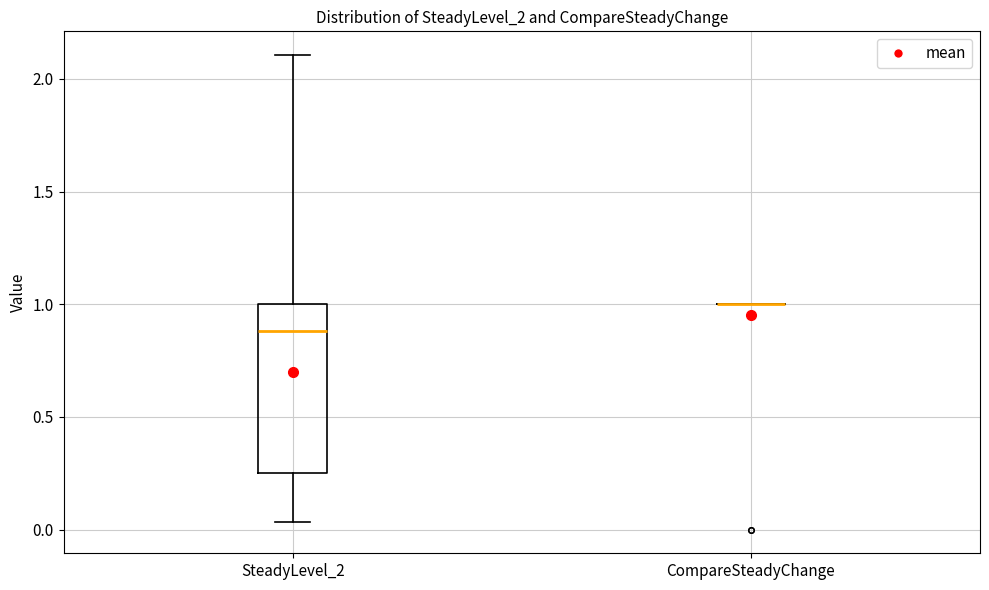

Reading left to right, read every box against the y-axis: the position of its median line, the range the box covers, and the ends of its whiskers. The values are not printed on the chart, so give them approximately, as read against the axis.

SteadyLevel_2: median 0.90, box 0.25 to 1.00, whiskers 0.05 to 2.10
CompareSteadyChange: box collapsed to a line at 1.00, whiskers 1.00 to 1.00